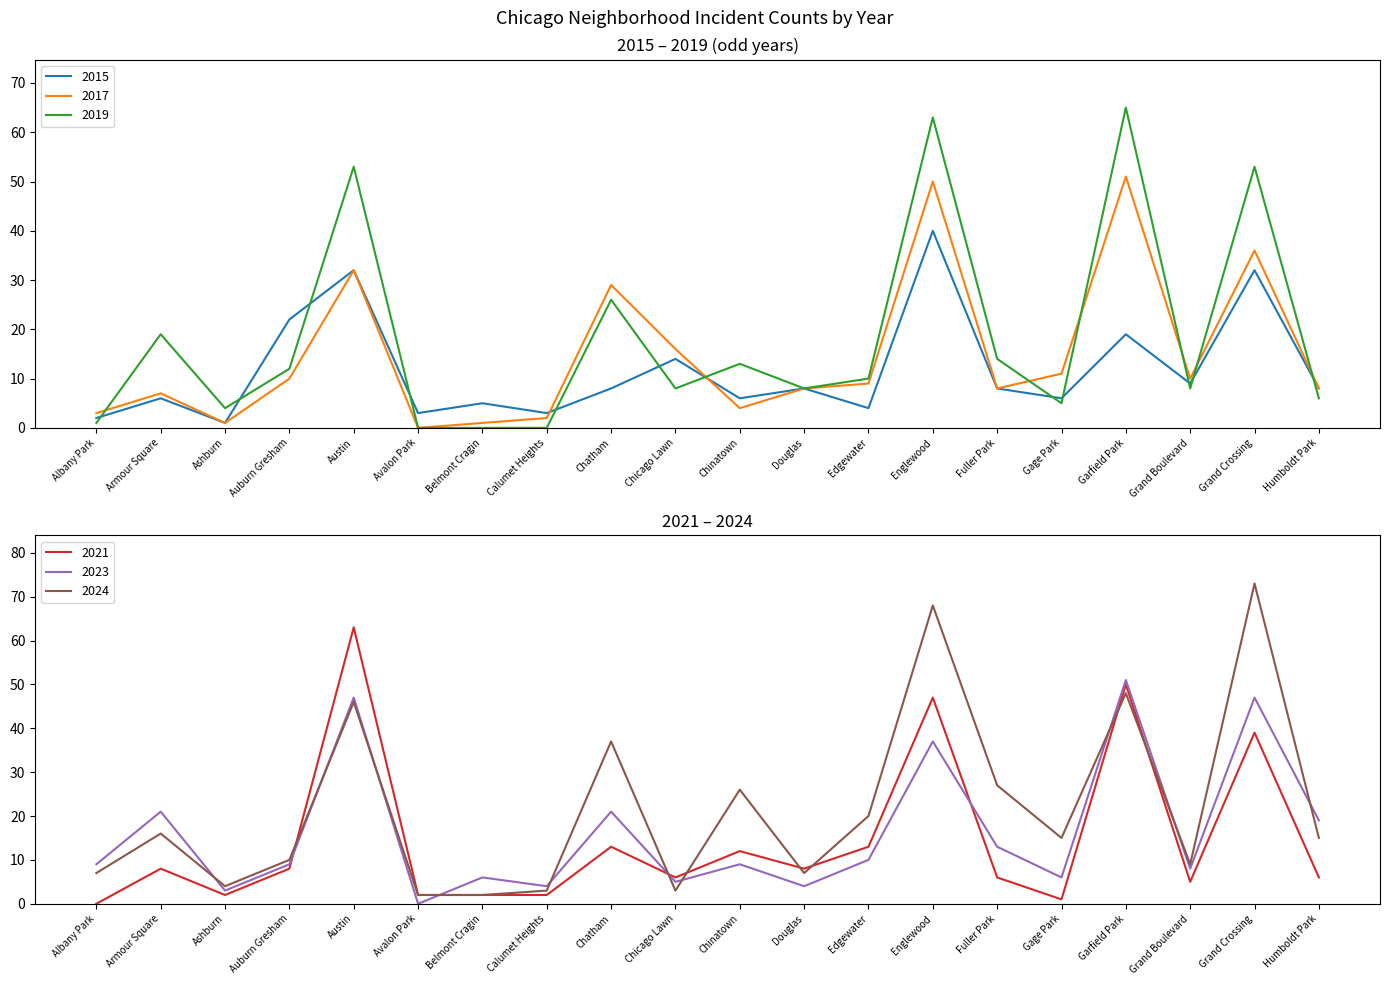

True or false: 2017 has a value of 2 at Calumet Heights.

True